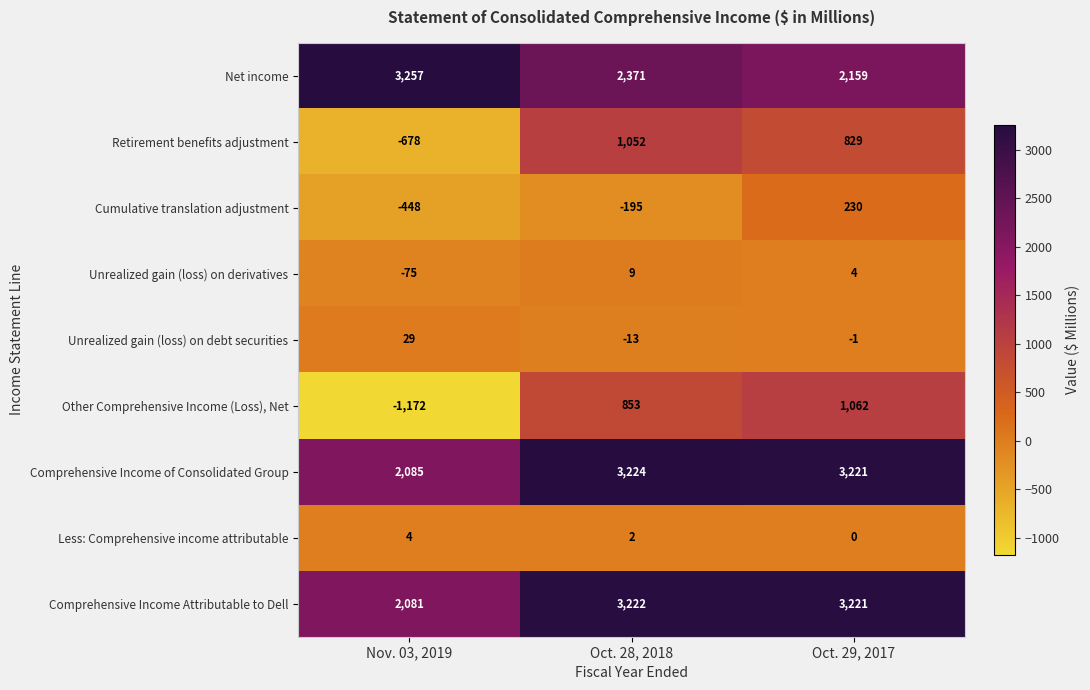

Is the value of Cumulative translation adjustment at Oct. 29, 2017 greater than the value of Comprehensive Income of Consolidated Group at Nov. 03, 2019?

No